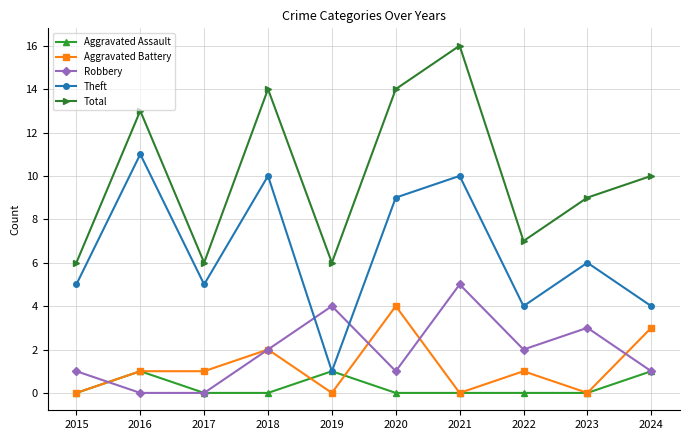

How many distinct data groups are displayed?

5